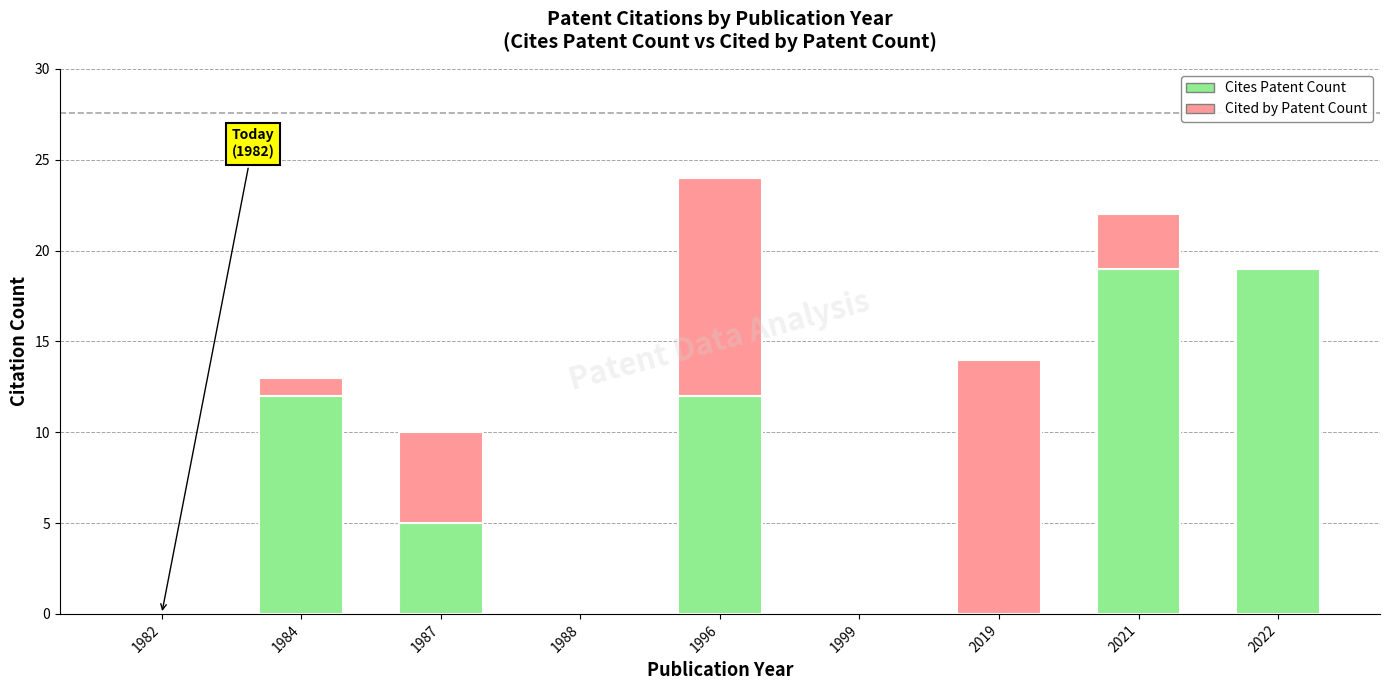

What is the highest value of the Cites Patent Count series?

19